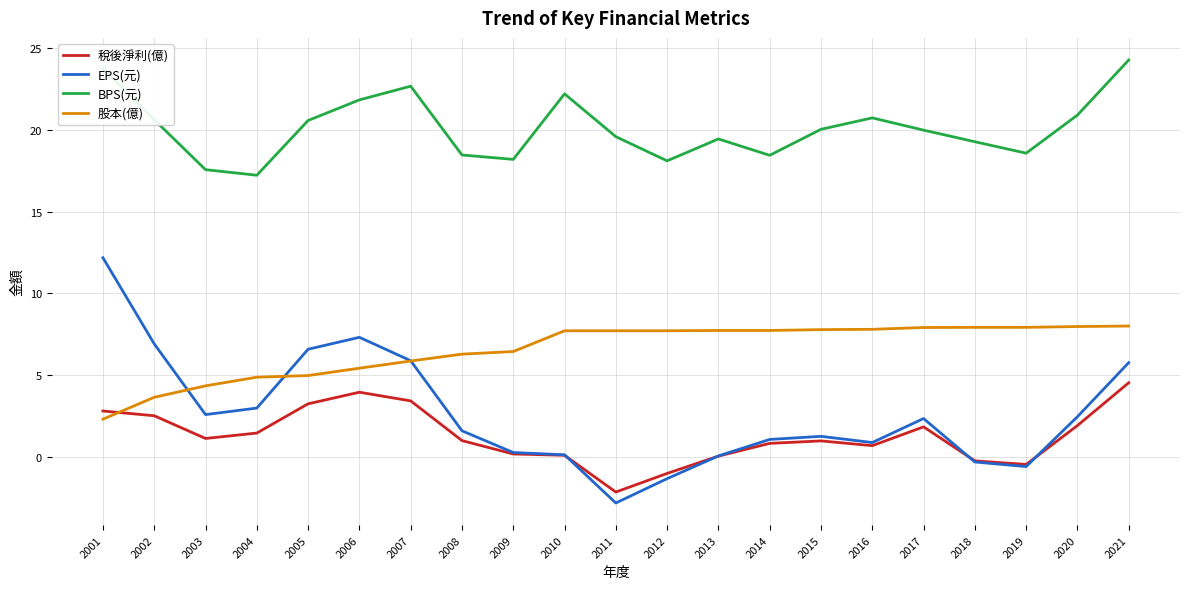

Read the EPS(元) value at 2015.

1.2